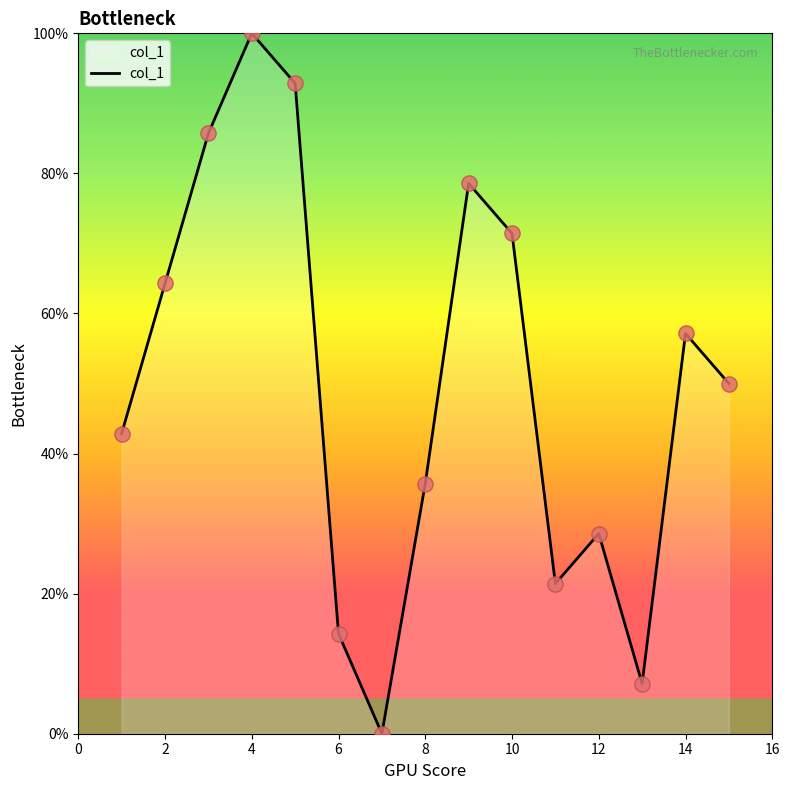

What is the greatest value displayed?

100.0